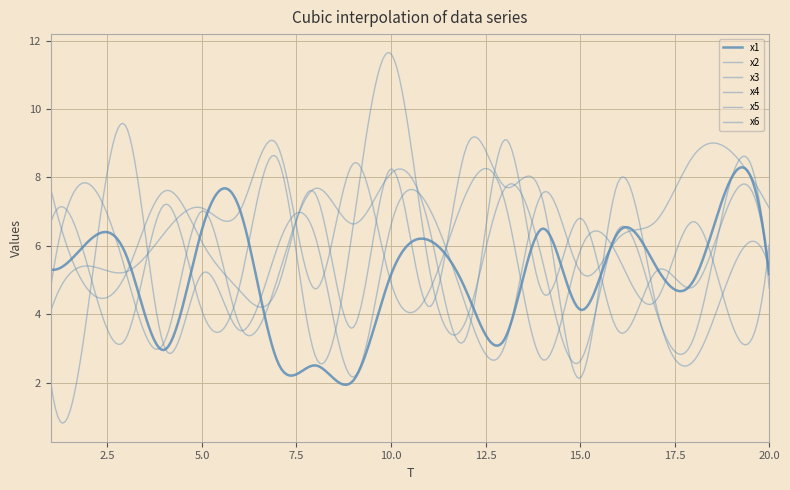

Is this an area chart (filled region under the line)?

No